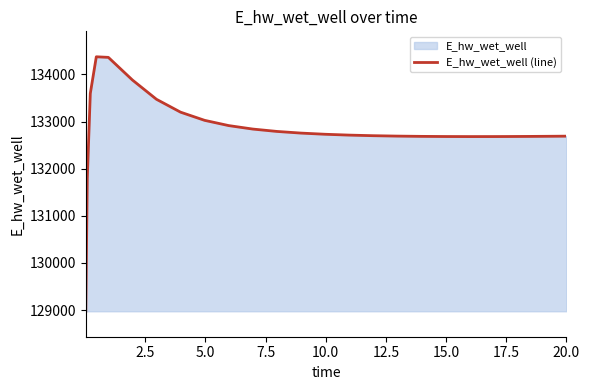

True or false: there are more than 2 points higher than both neighbors.

False